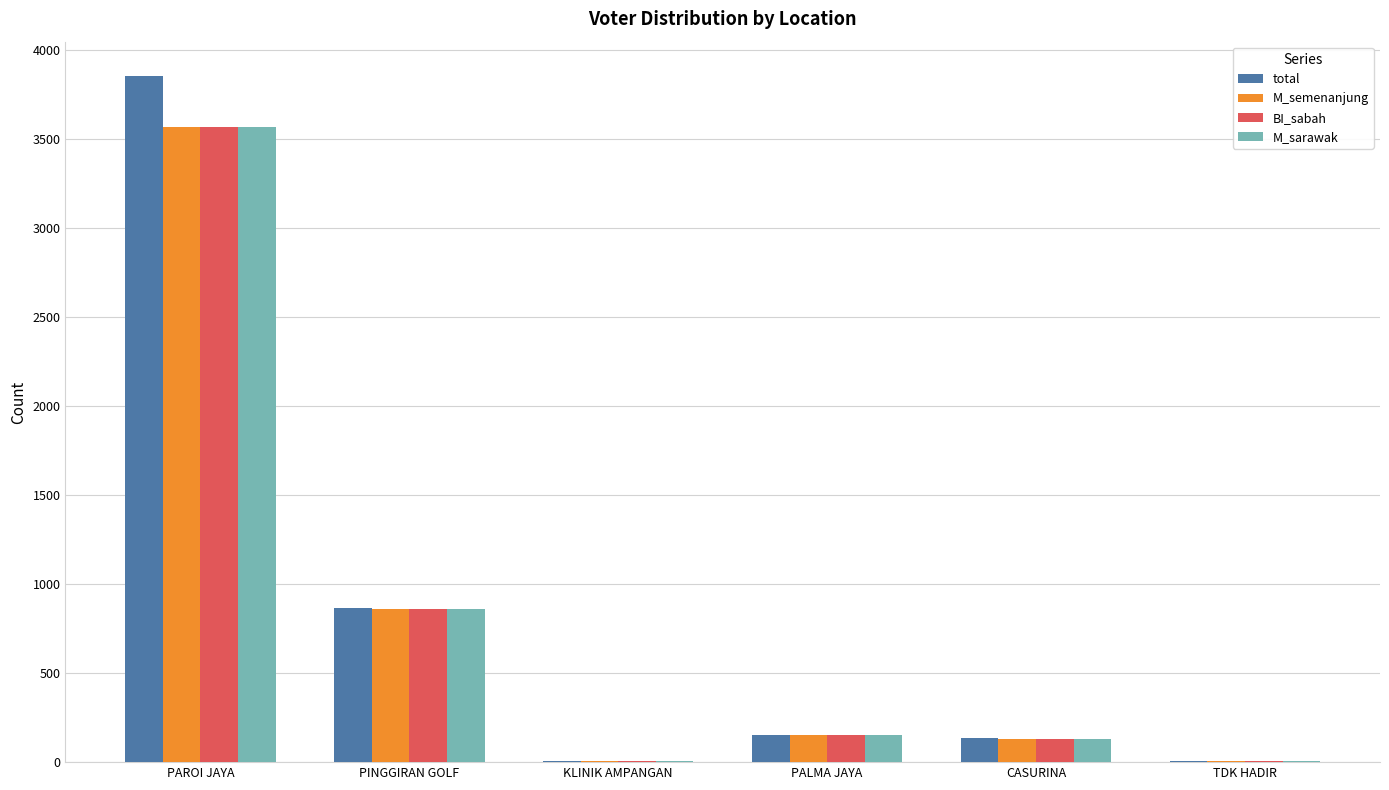

Where is BI_sabah nearest to the value 1786?

PINGGIRAN GOLF